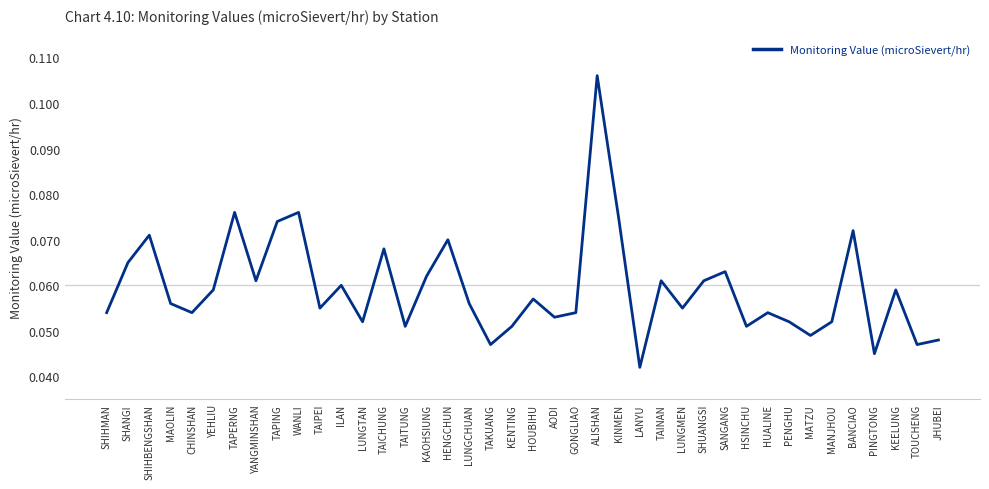

Which label corresponds to the largest value in the chart?

ALISHAN